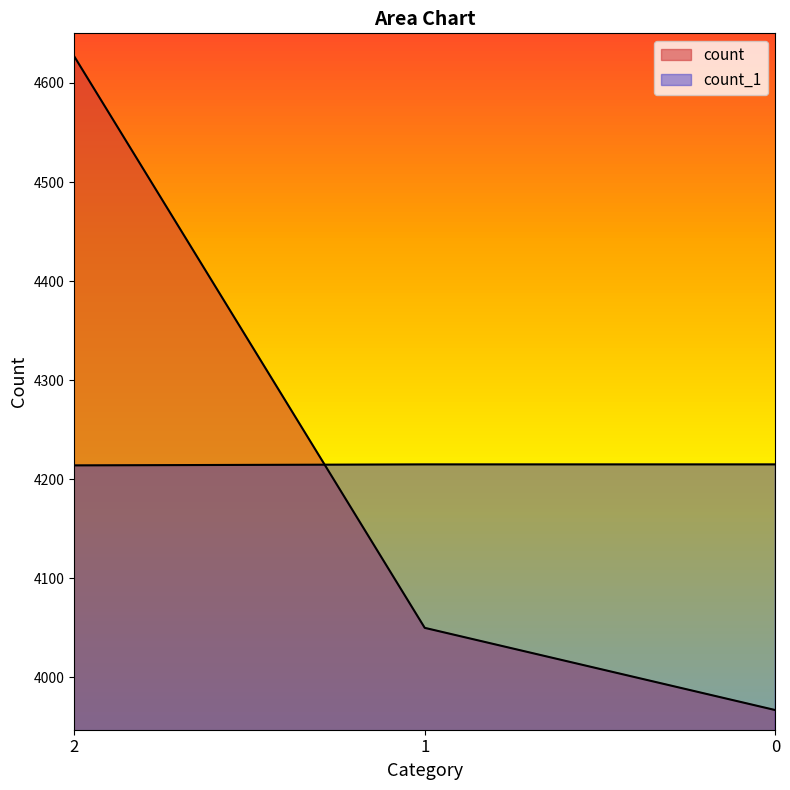

True or false: count has a value of 4627 at 2.

True